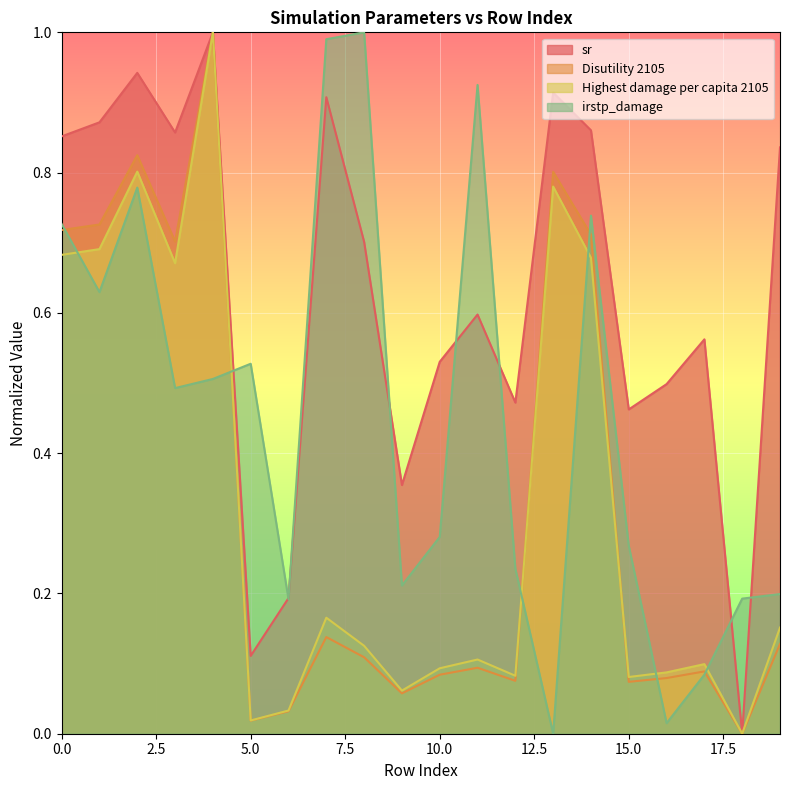

What is the sum of the irstp_damage values at 17 and 16?

0.1